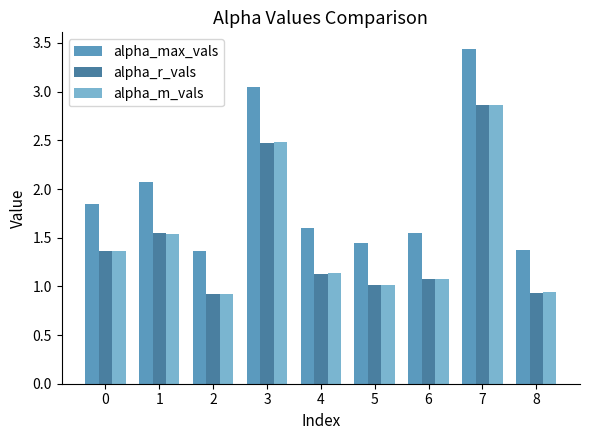

Is it true that alpha_m_vals equals 1.4 at 0?

True